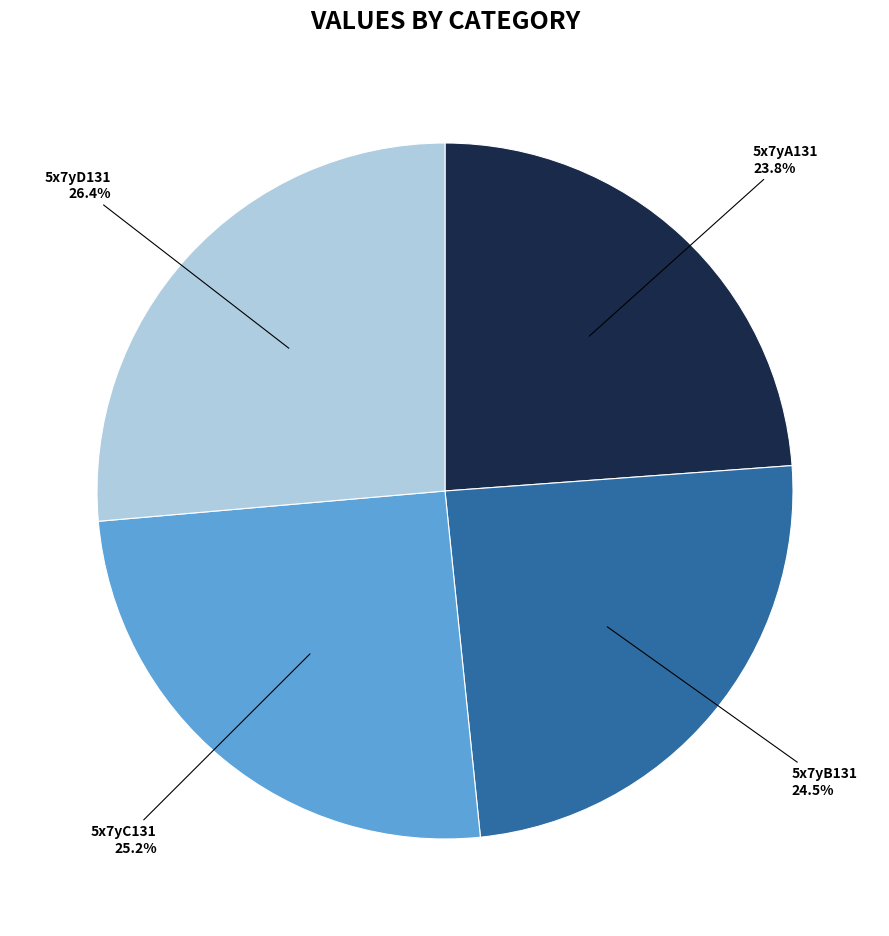

The 5x7yB131 slice represents 33% of the pie. True or false?

False